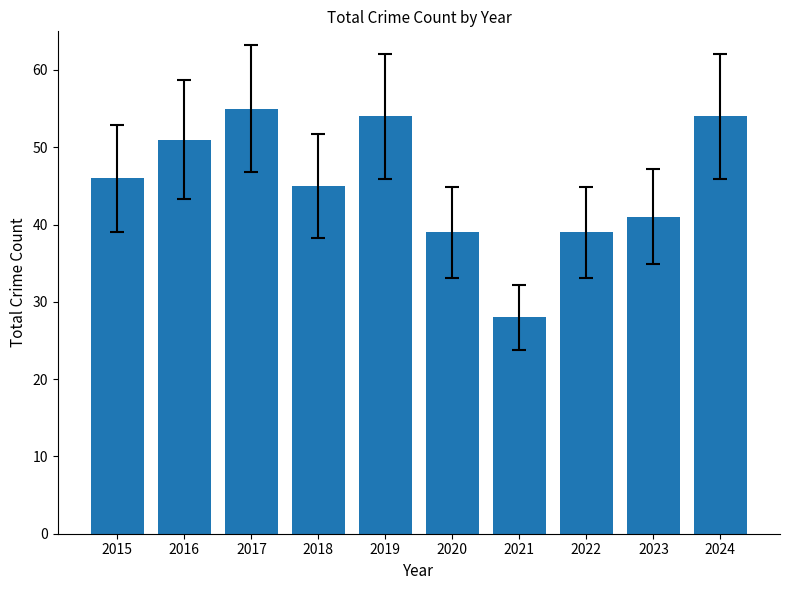

Which has a higher value, 2022 or 2016?

2016